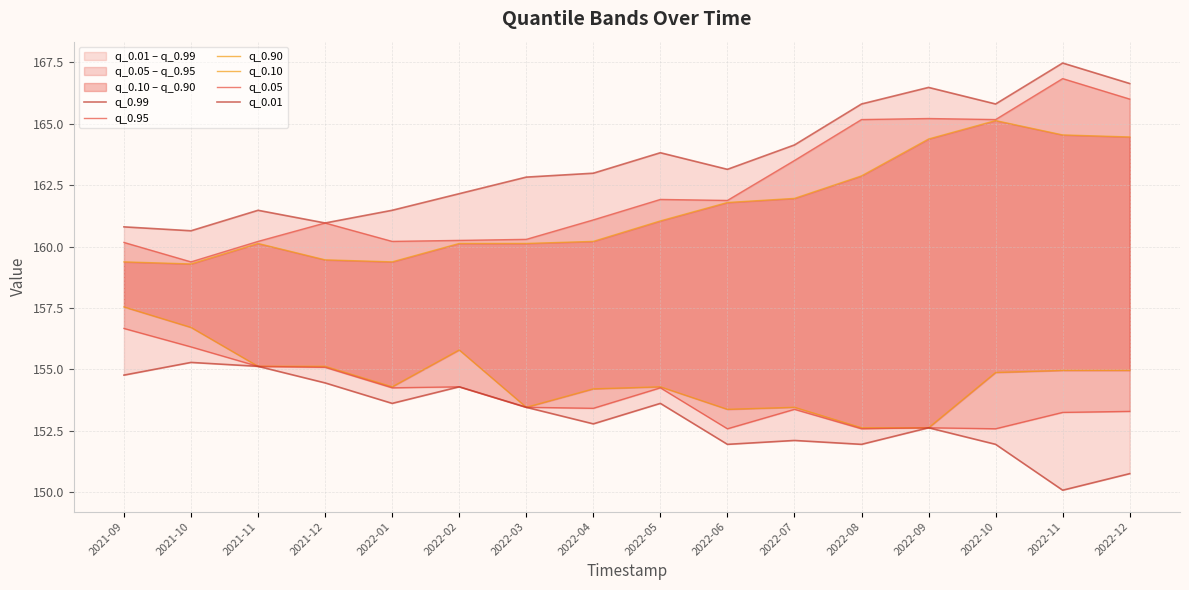

True or false: q_0.05 and q_0.95 intersect in this chart.

False